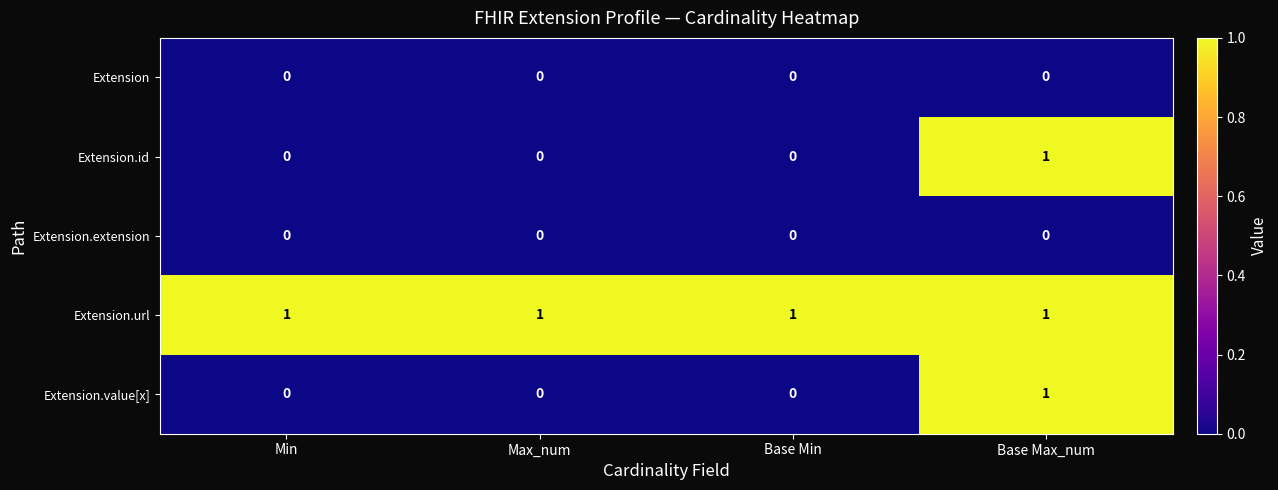

The Extension series shows 0 at Base Min. True or false?

True